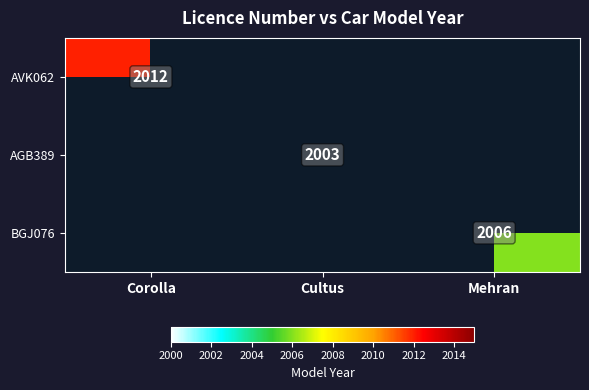

True or false: BGJ076 has a value of 2006 at Mehran.

True